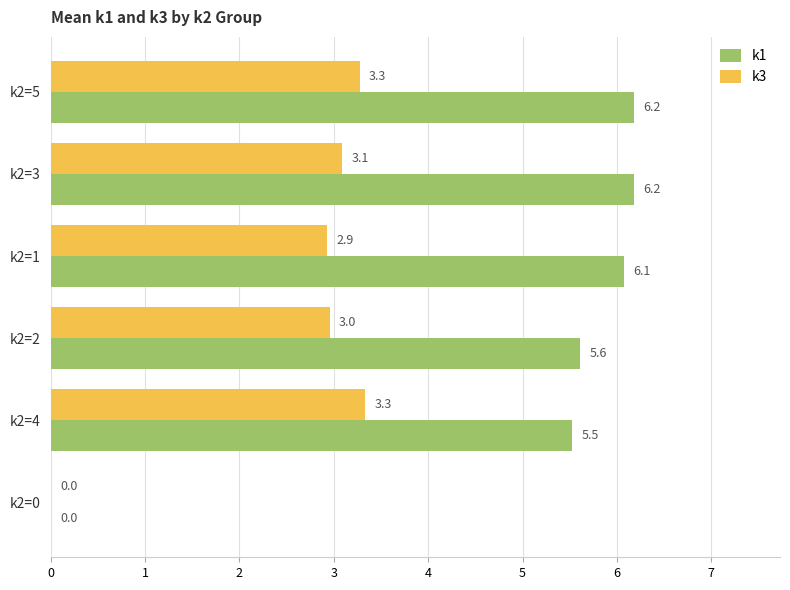

Is the value of k1 at k2=3 greater than the value of k3 at k2=2?

Yes